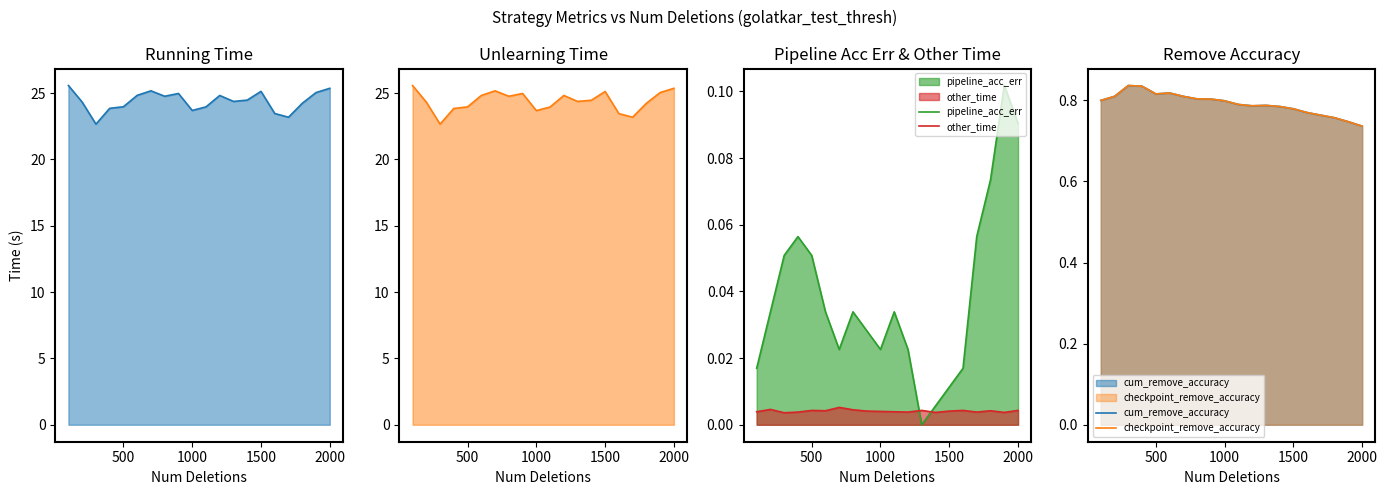

After their last crossing, which series has the higher values: pipeline_acc_err or other_time?

pipeline_acc_err